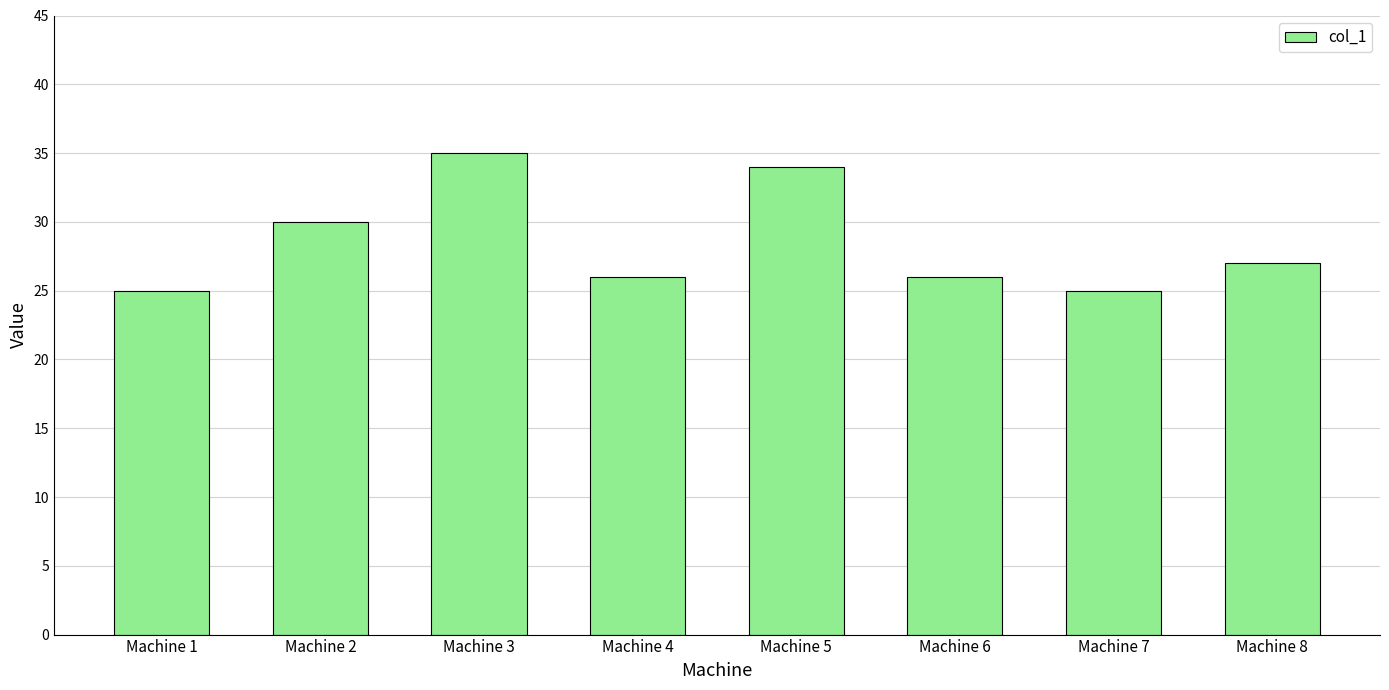

Are the bars grouped side by side (vs. stacked)?

No